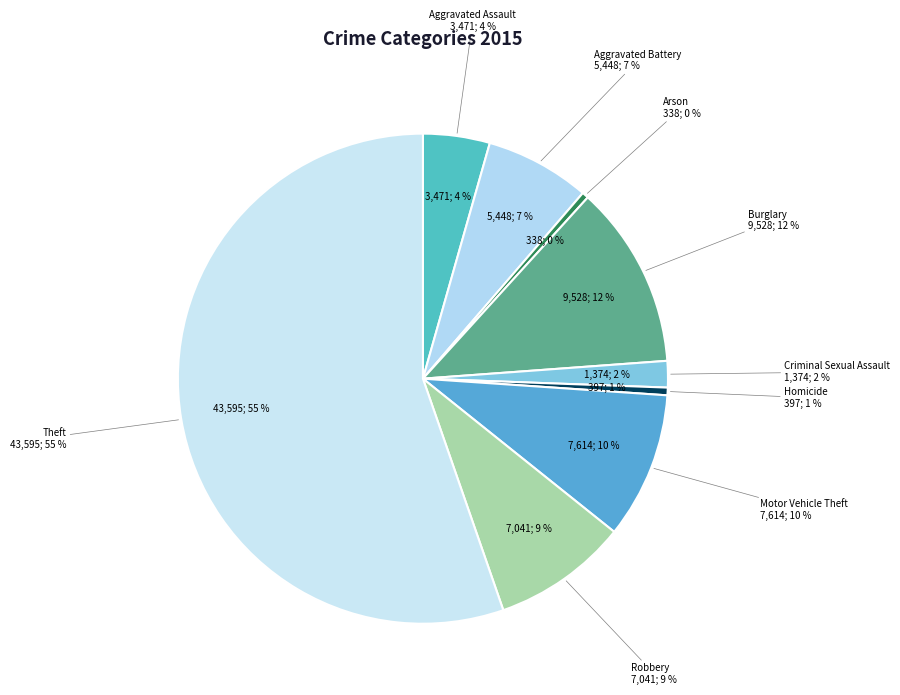

Rank the categories by value from highest to lowest.

Theft, Burglary, Motor Vehicle Theft, Robbery, Aggravated Battery, Aggravated Assault, Criminal Sexual Assault, Homicide, Arson